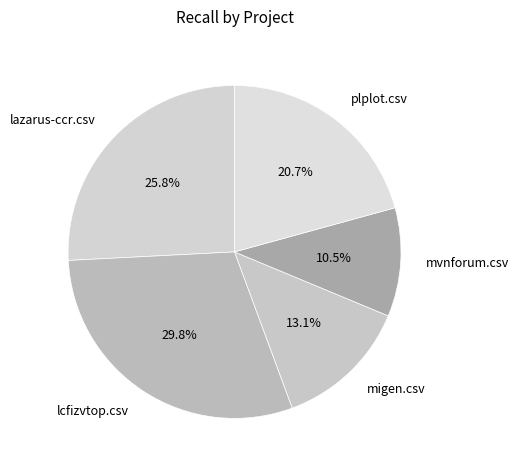

Which slice is the smallest?

mvnforum.csv